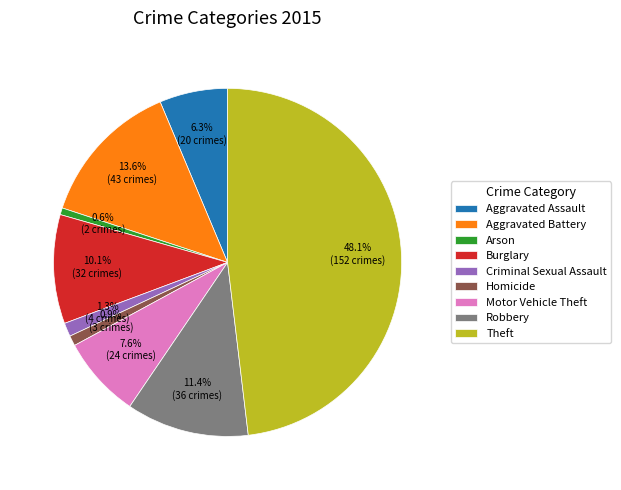

Combined, what portion of the pie is Burglary and Aggravated Battery?

23.7%